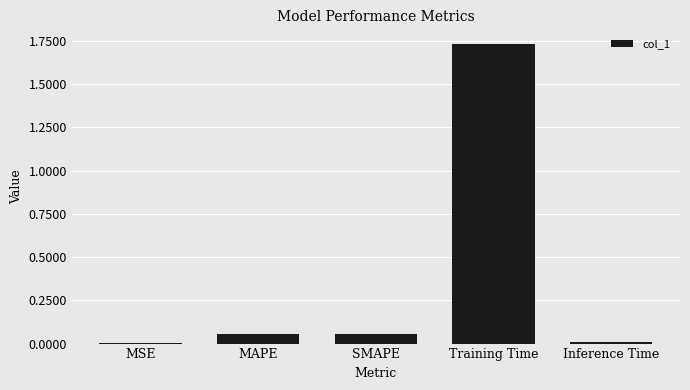

Are the bars horizontal?

No